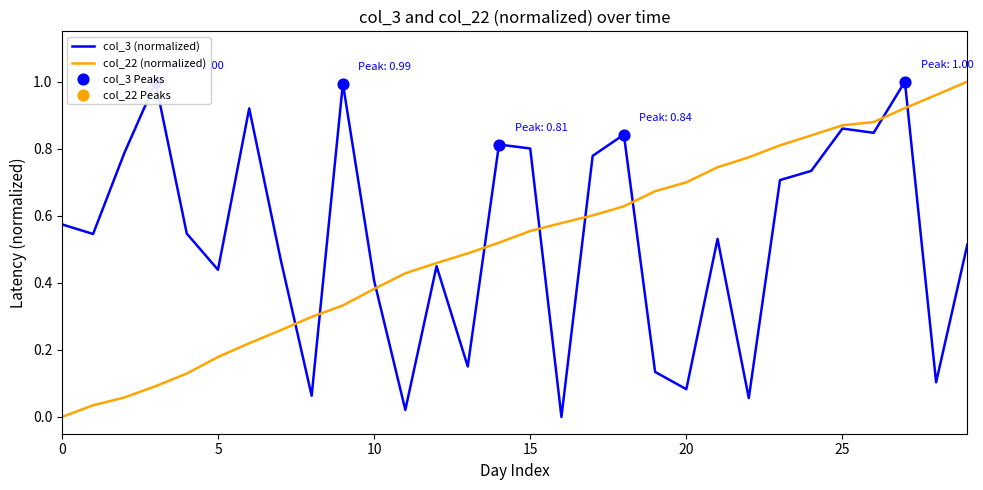

Does the chart have visible grid lines?

No